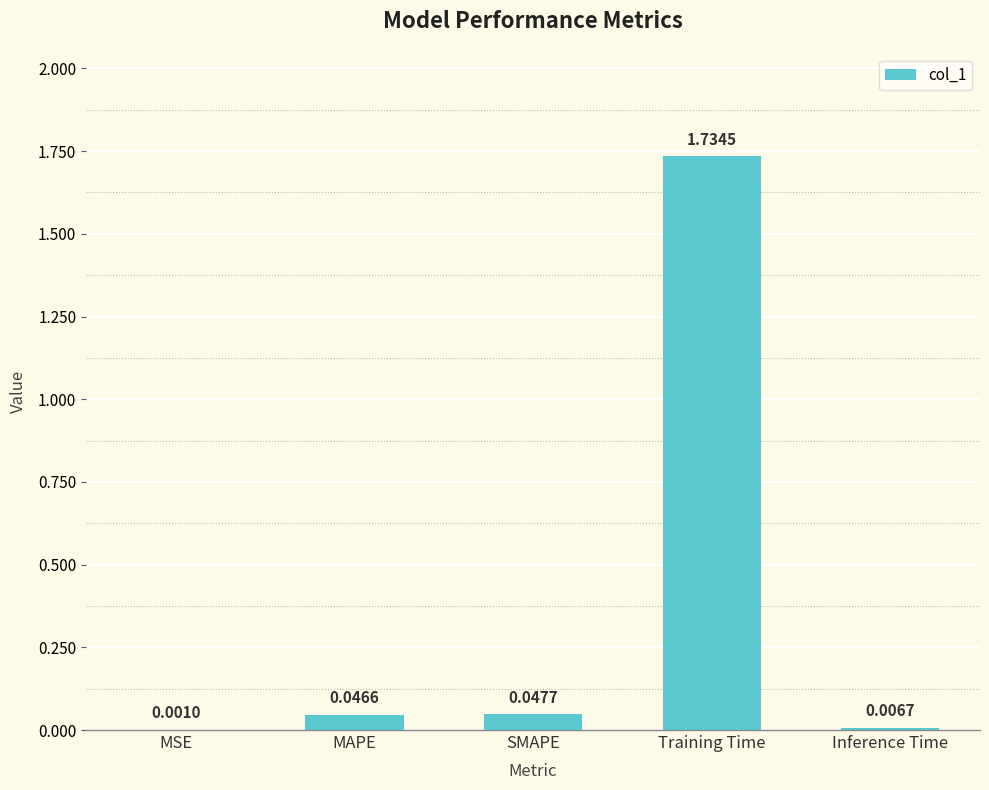

What is the sum of the values at MAPE and Training Time?

1.8